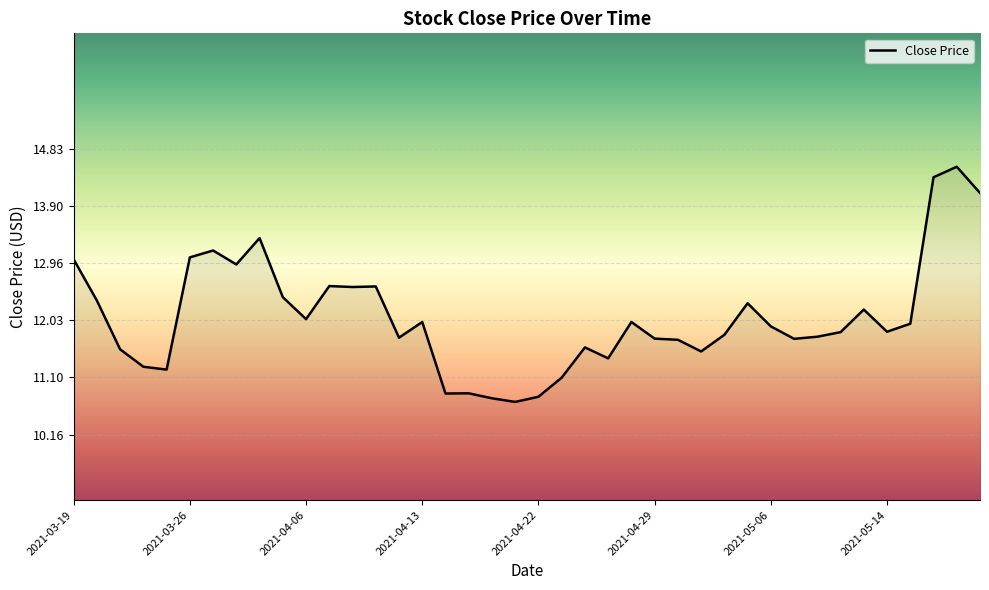

What is the maximum value shown in the chart?

14.5